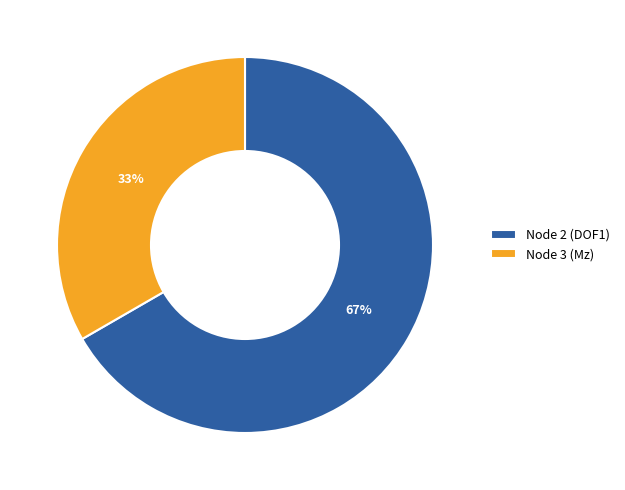

Which has a higher value, Node 2 (DOF1) or Node 3 (Mz)?

Node 2 (DOF1)